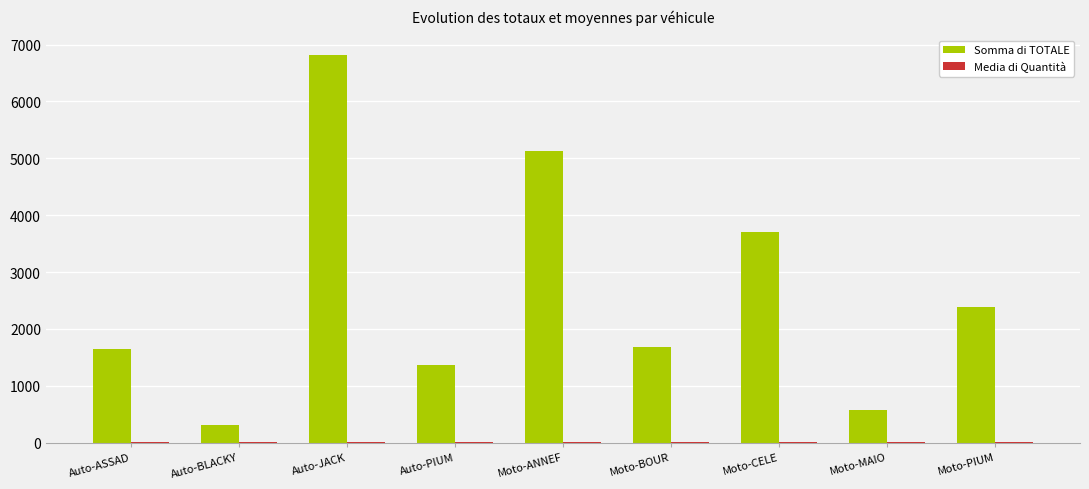

What is the sum of all Somma di TOTALE values?

23612.8